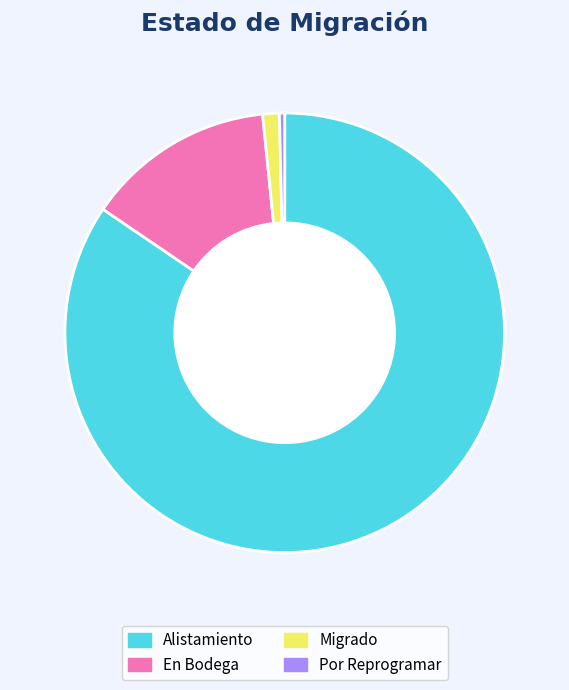

How many slices are in this pie chart?

4